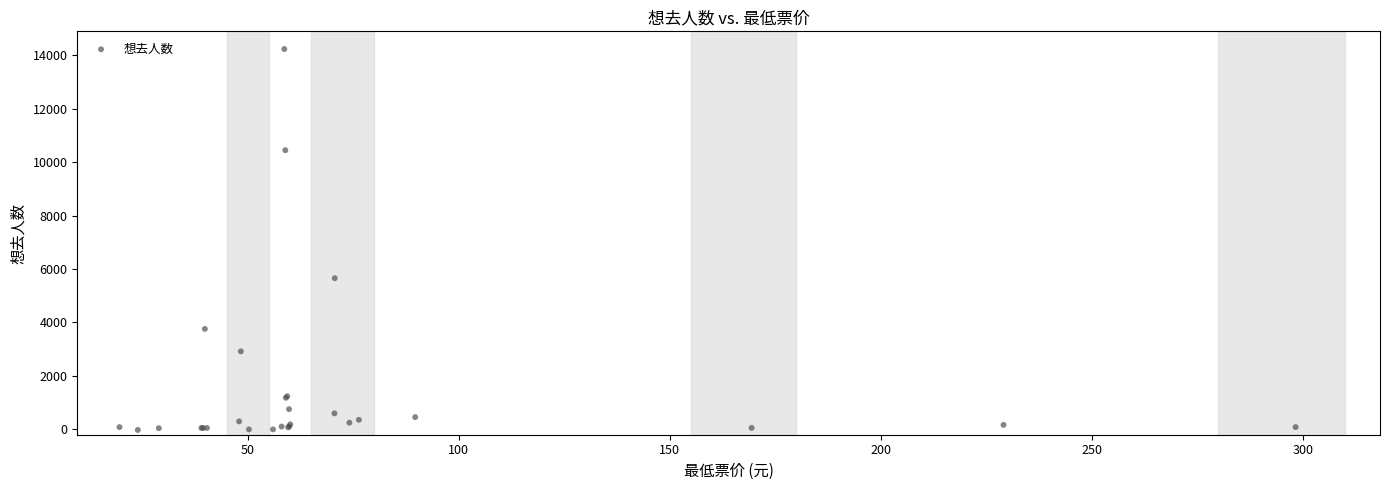

What Y value in the scatter plot is closest to 7106?

5656.8